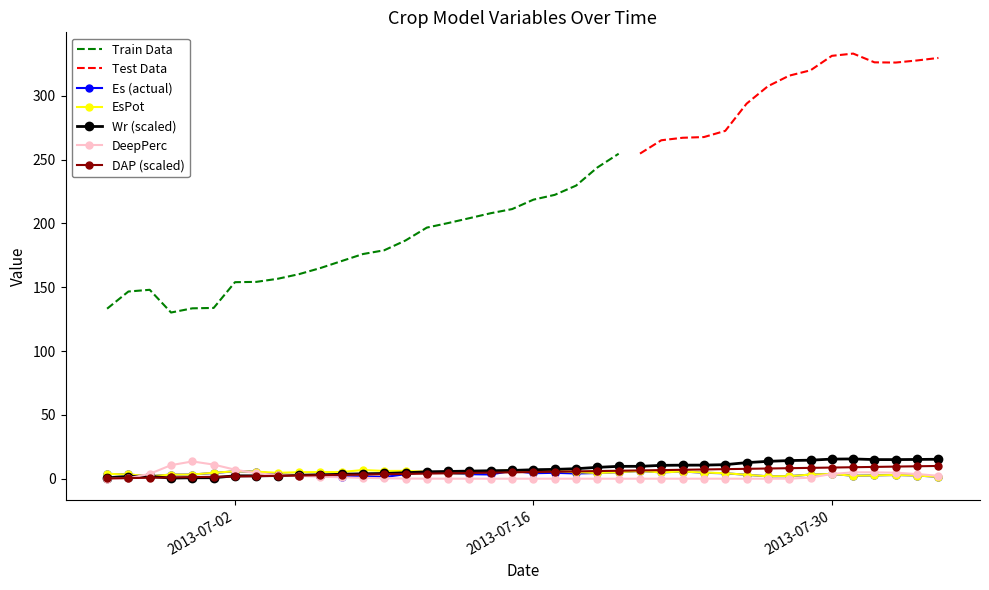

What is the highest value of the DeepPerc series?

13.5